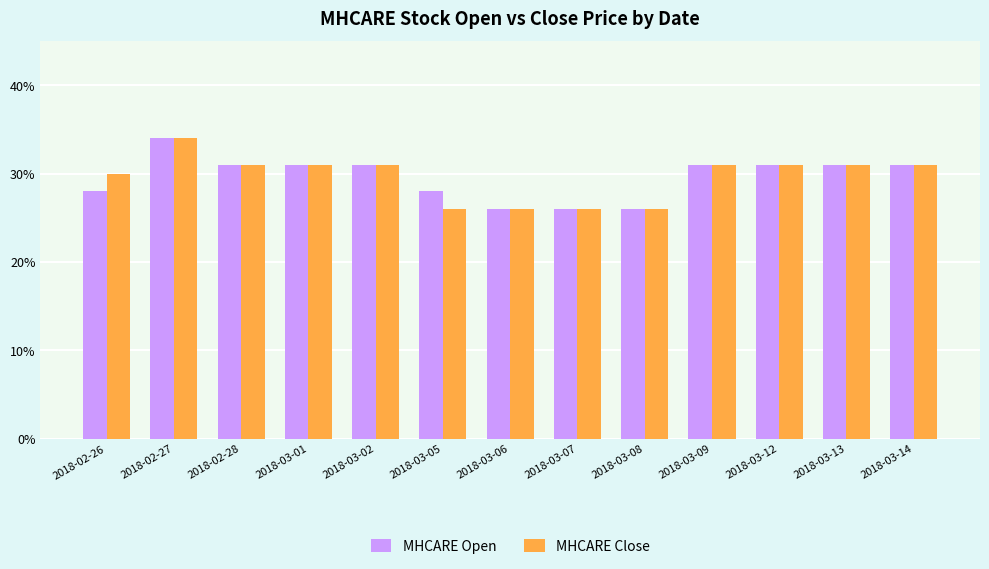

The MHCARE Open series shows 0.4 at 2018-03-08. True or false?

False